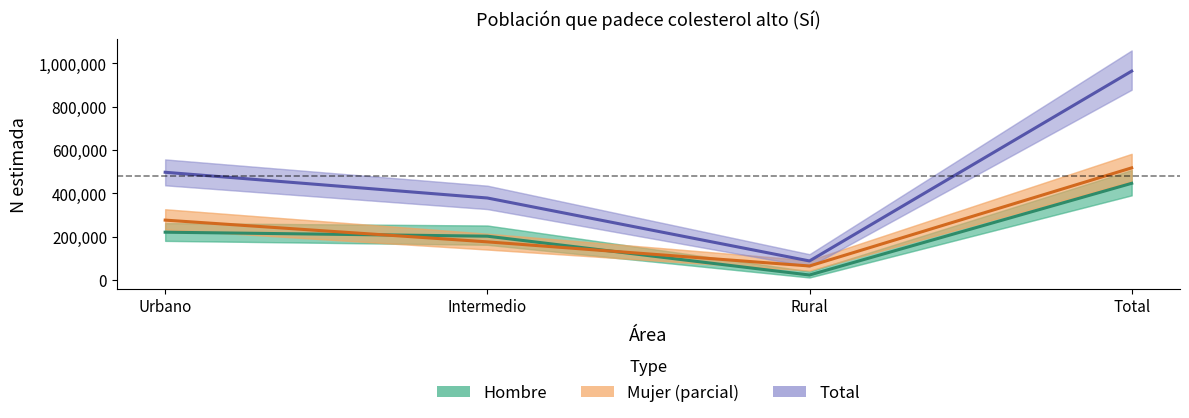

True or false: Hombre (Estimación) and Total (Estimación) cross at least once.

False